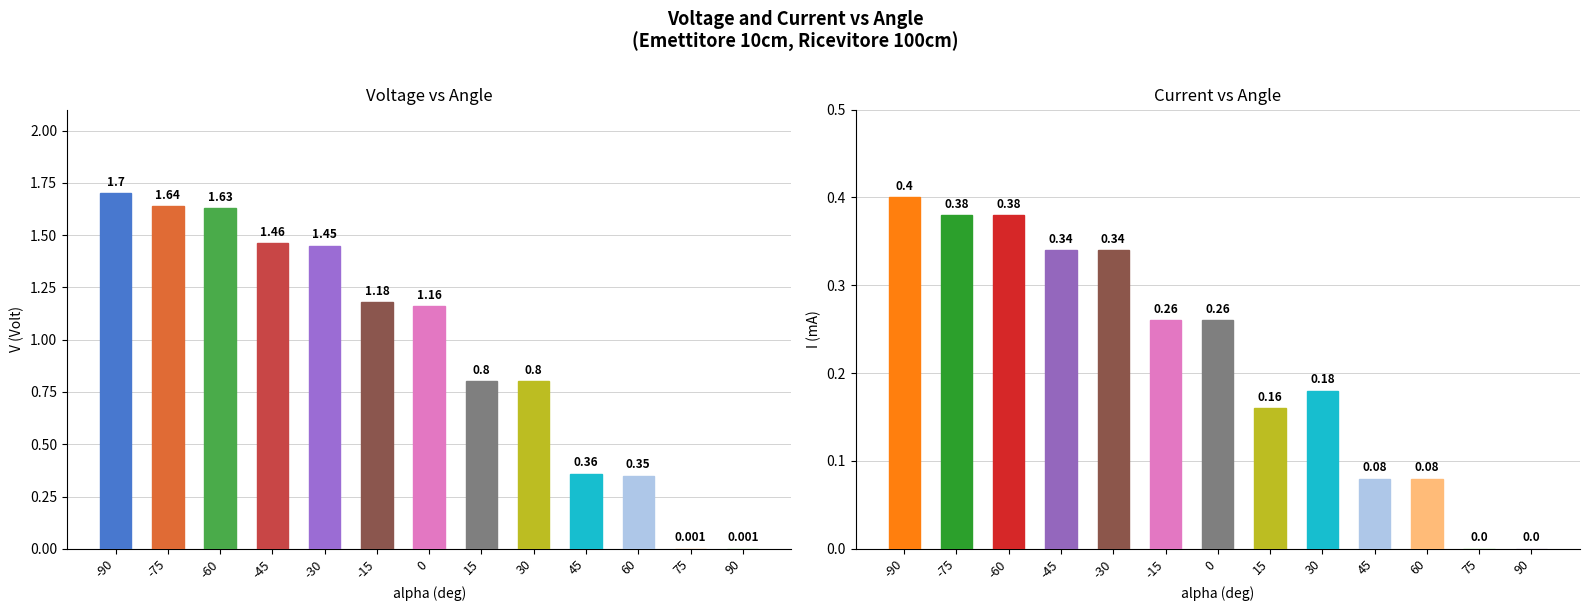

What is the spread (max minus min) of values at -15?

0.9